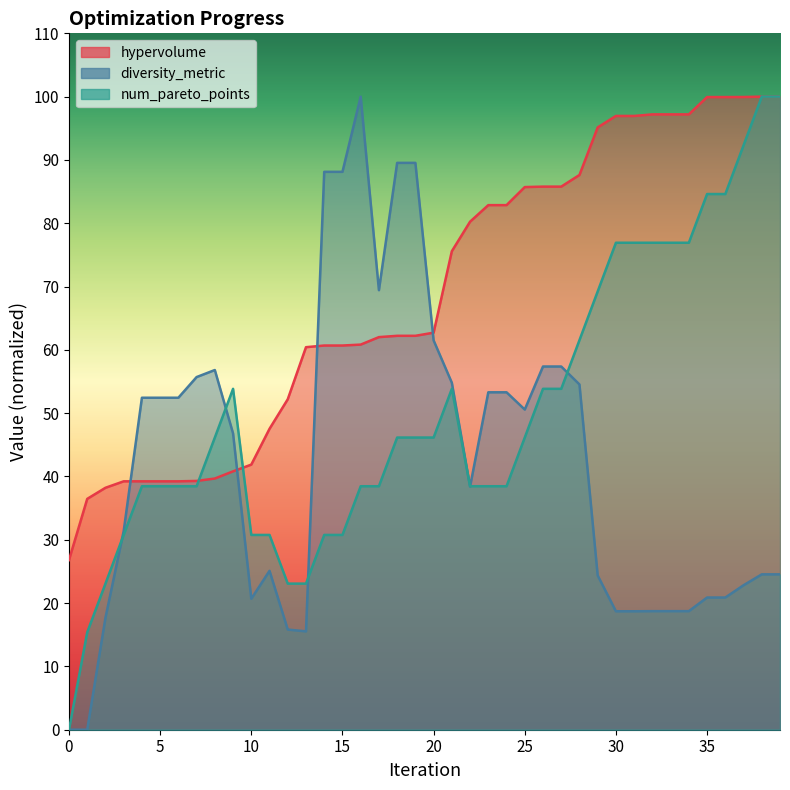

How many lines are shown in the chart?

3